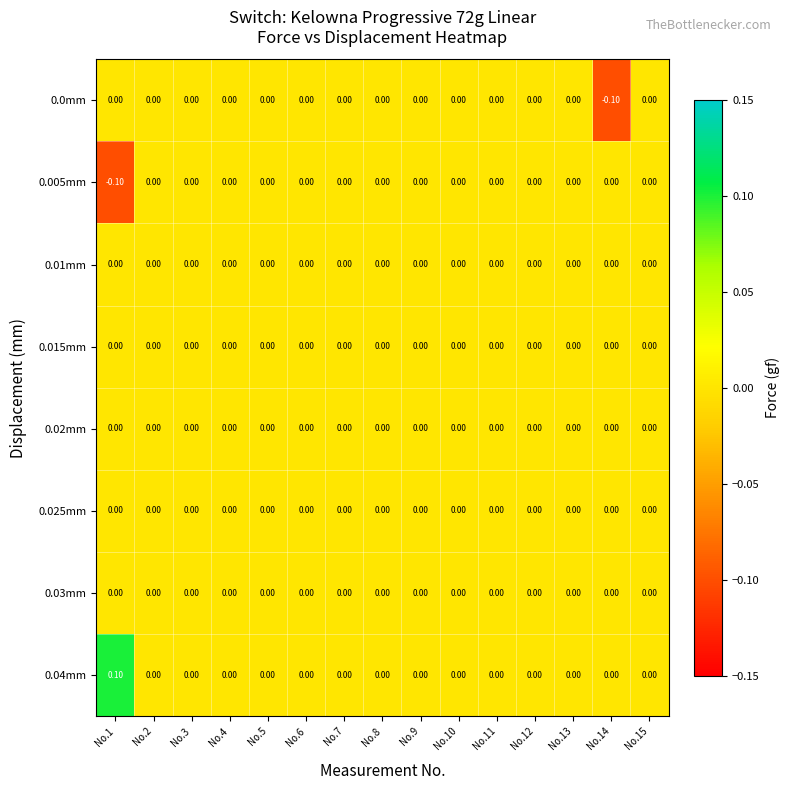

Which series has the largest total across all categories?

0.04mm